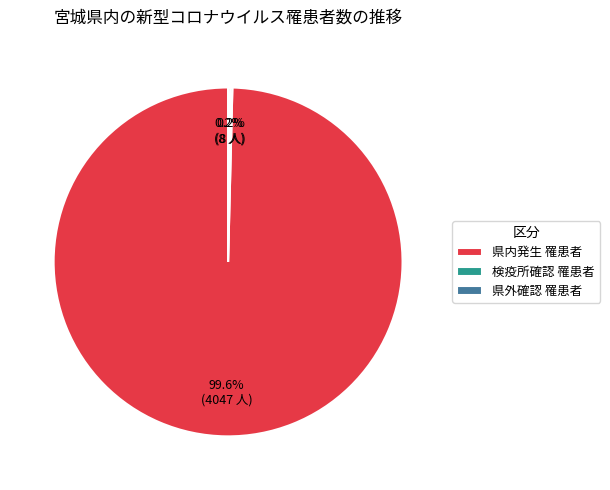

How much of the chart is everything except 県内発生 罹患者?

0.4%